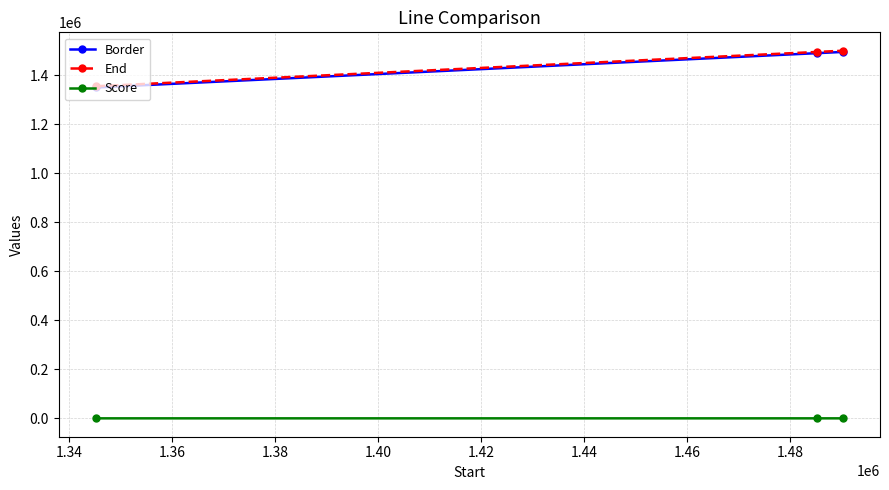

What is the value of the Border point at the 3rd from the left?

1495209.0